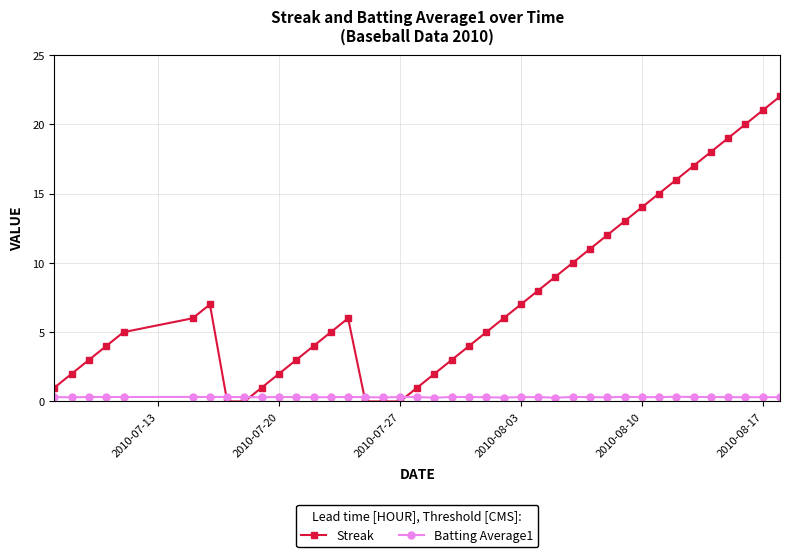

Which series has the largest total across all categories?

Streak